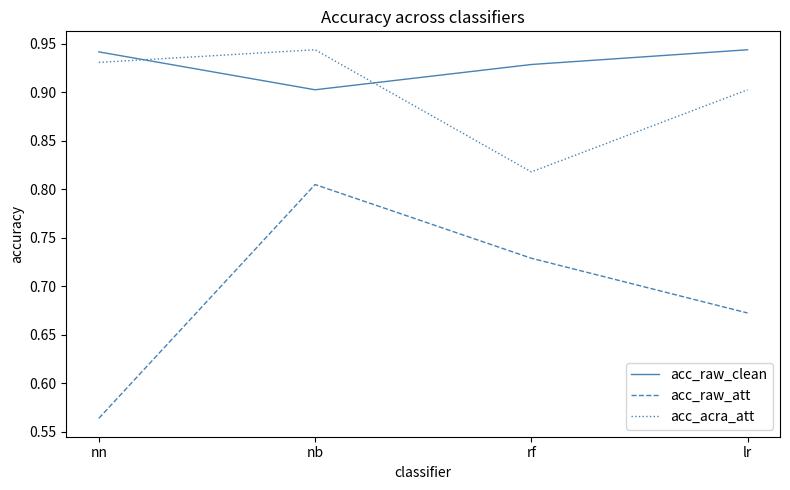

At which category is the sum across all series the highest?

nb